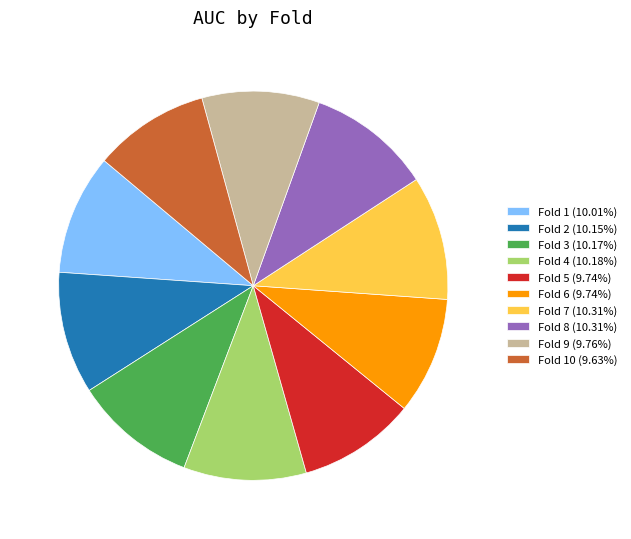

What is the ratio of the value at Fold 2 (10.15%) to the value at Fold 8 (10.31%)?

1.0